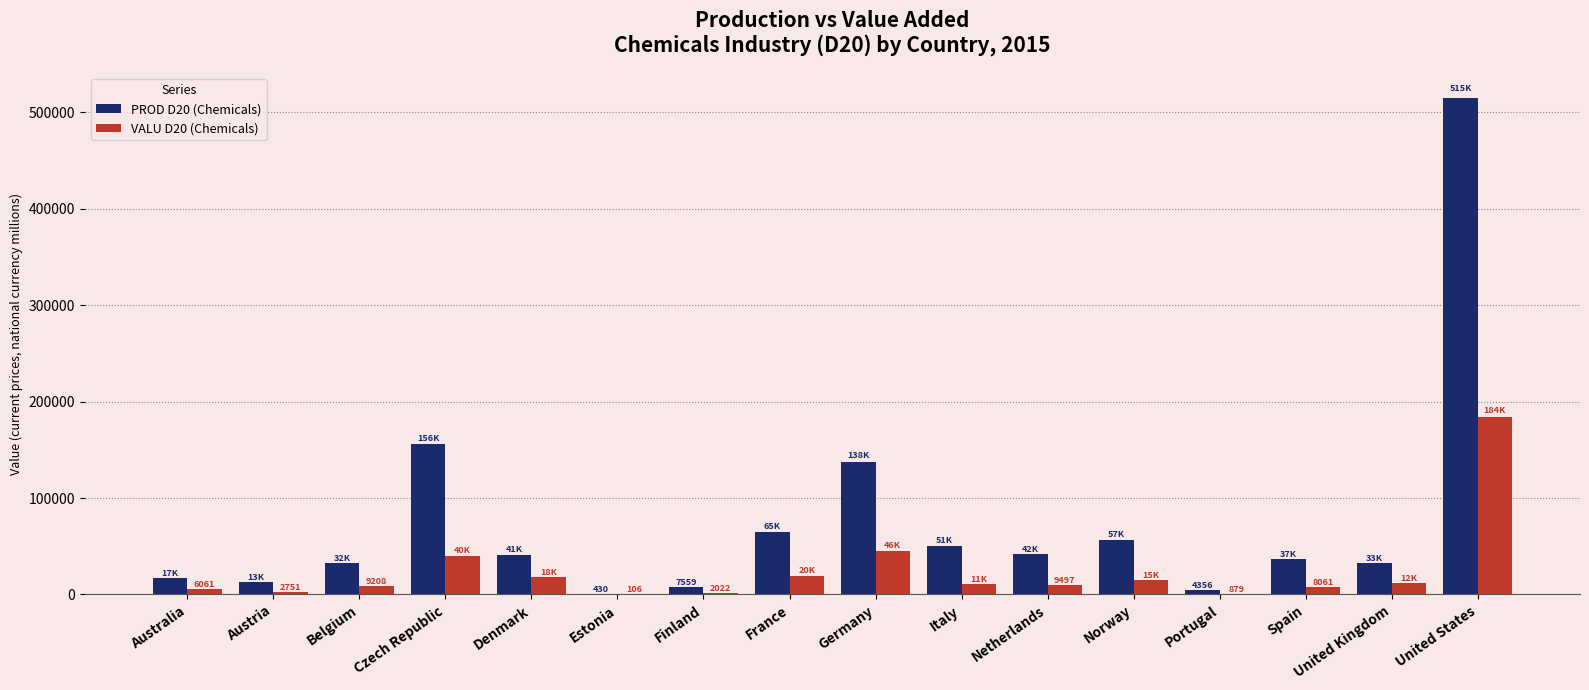

At which label is PROD D20 (Chemicals) closest to 257825?

Czech Republic